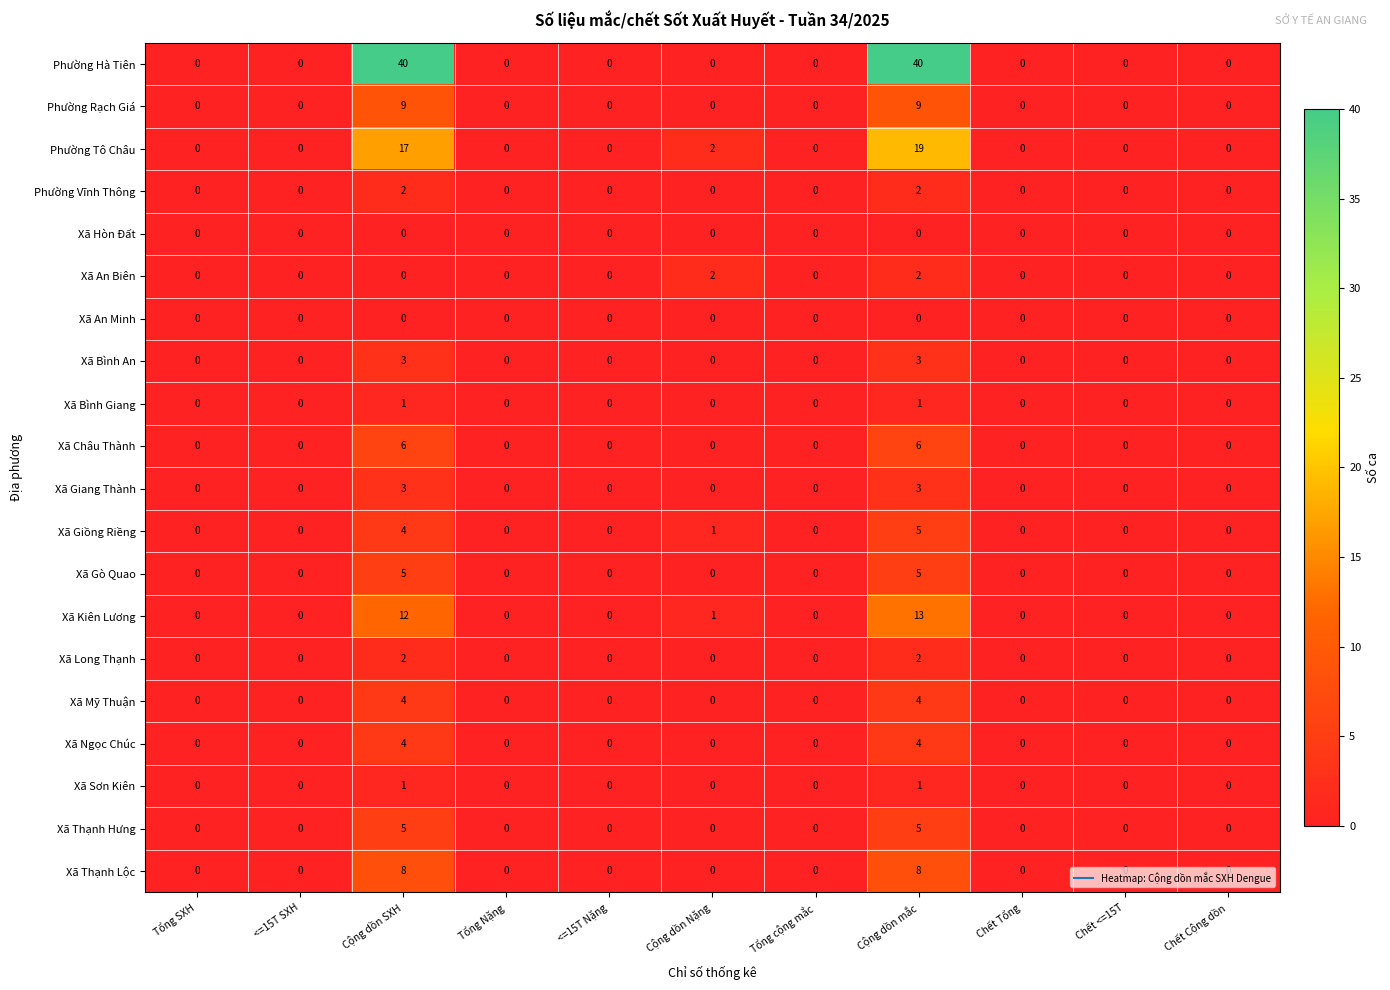

True or false: Xã Thạnh Hưng has a value of -3 at Chết <=15T.

False